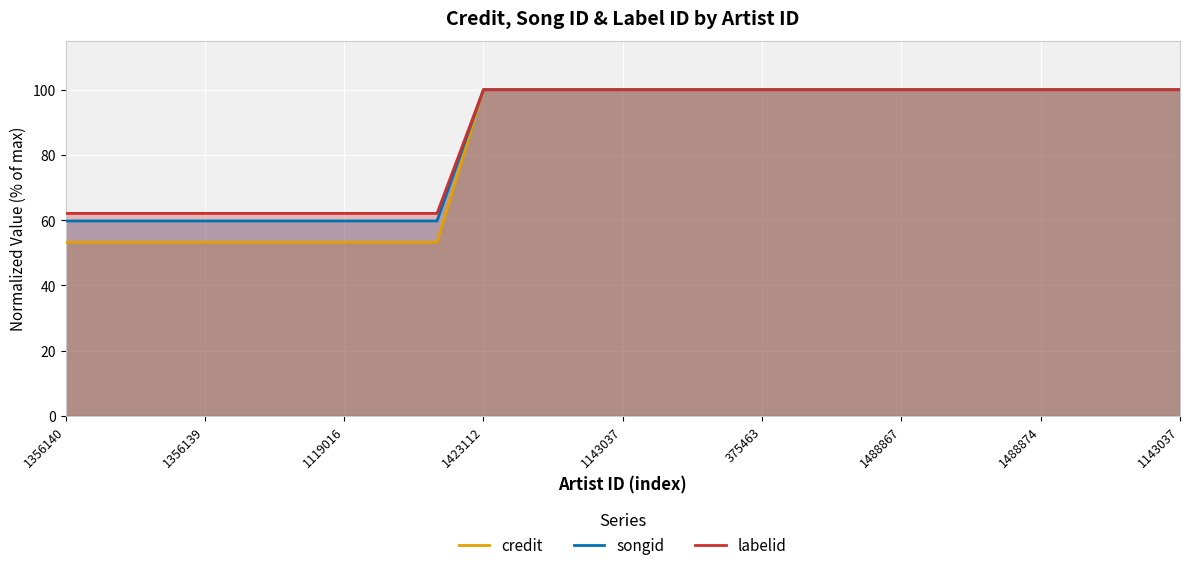

At 1488867, list the series in order from smallest to largest.

credit, songid, labelid